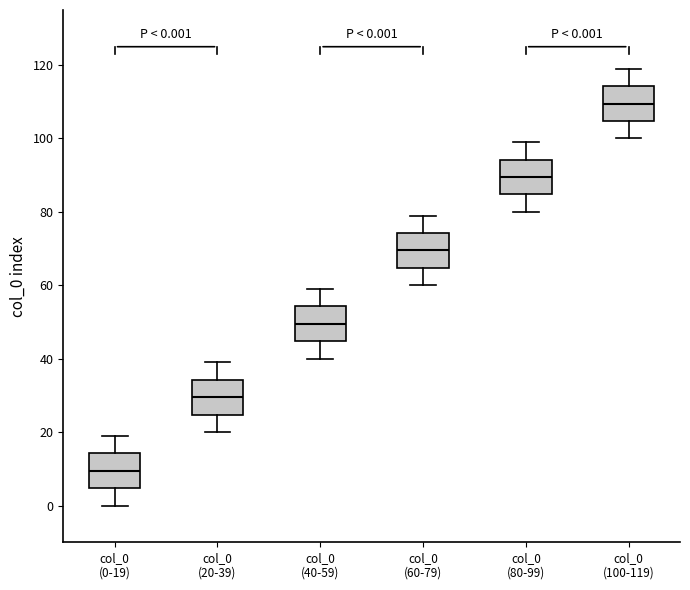

Which box's median line is the highest?

col_0 (100-119)